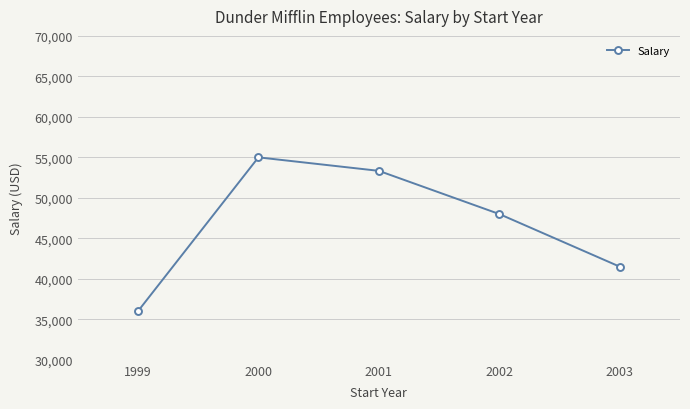

At which label is the value closest to 45500?

2002